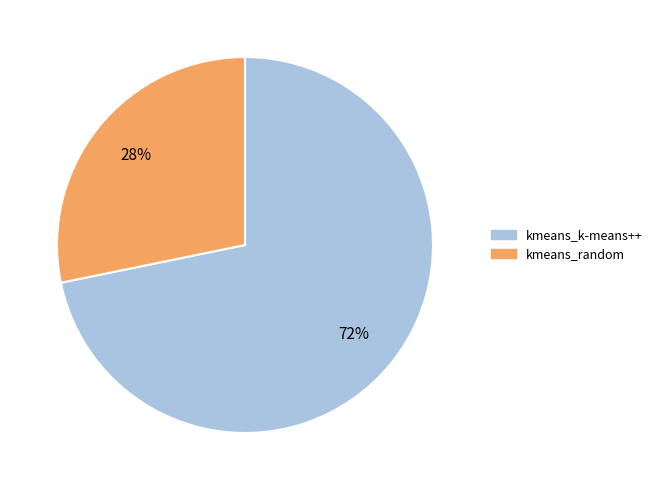

Rank the categories by value from lowest to highest.

kmeans_random, kmeans_k-means++